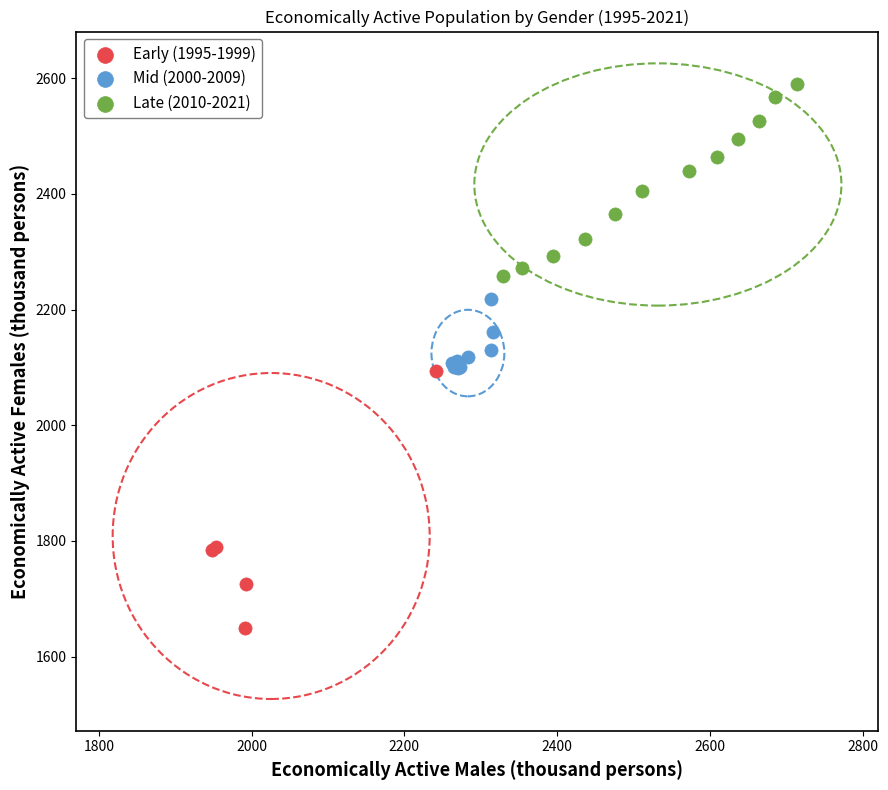

Which series contains the lowest Y value?

Early (1995-1999)